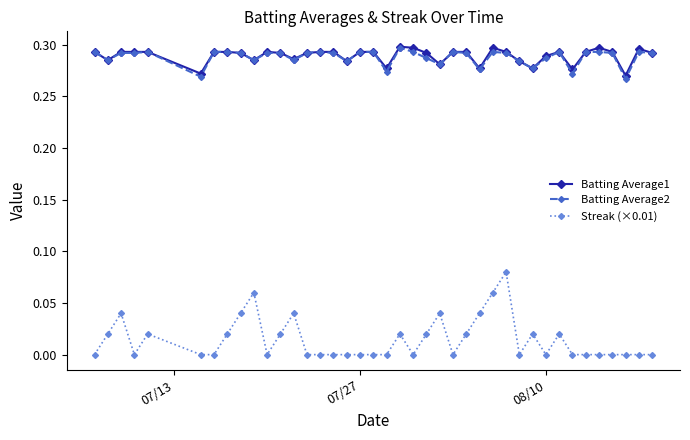

Which series has the largest range (max minus min)?

Streak (×0.01)